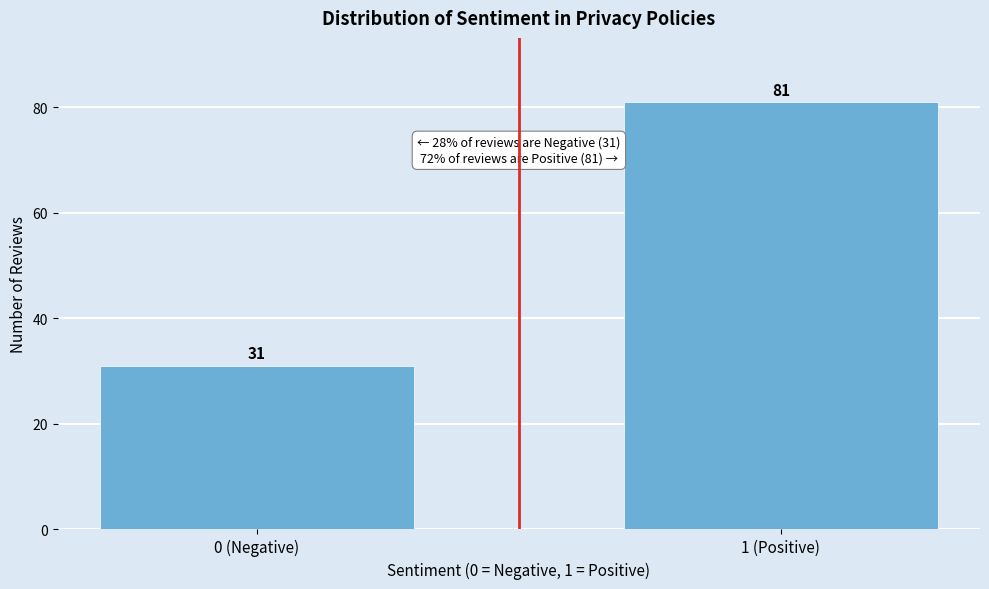

Reading right to left, extract all data points from this chart.

81	31